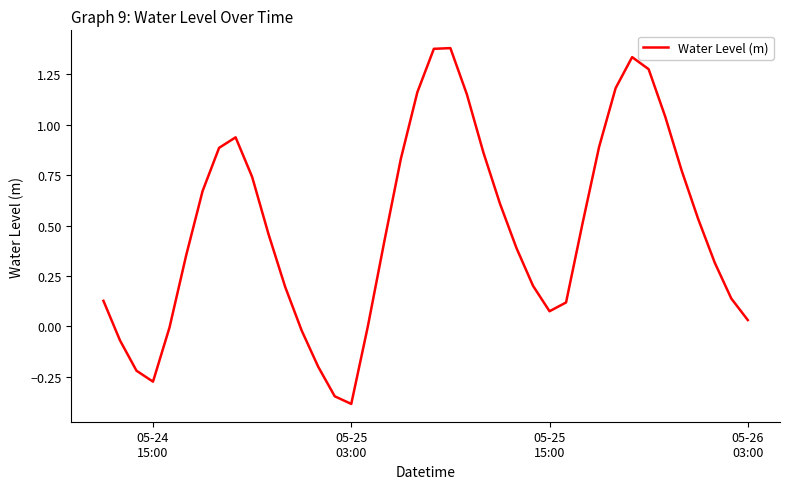

What is the difference between the second highest and minimum values?

1.8